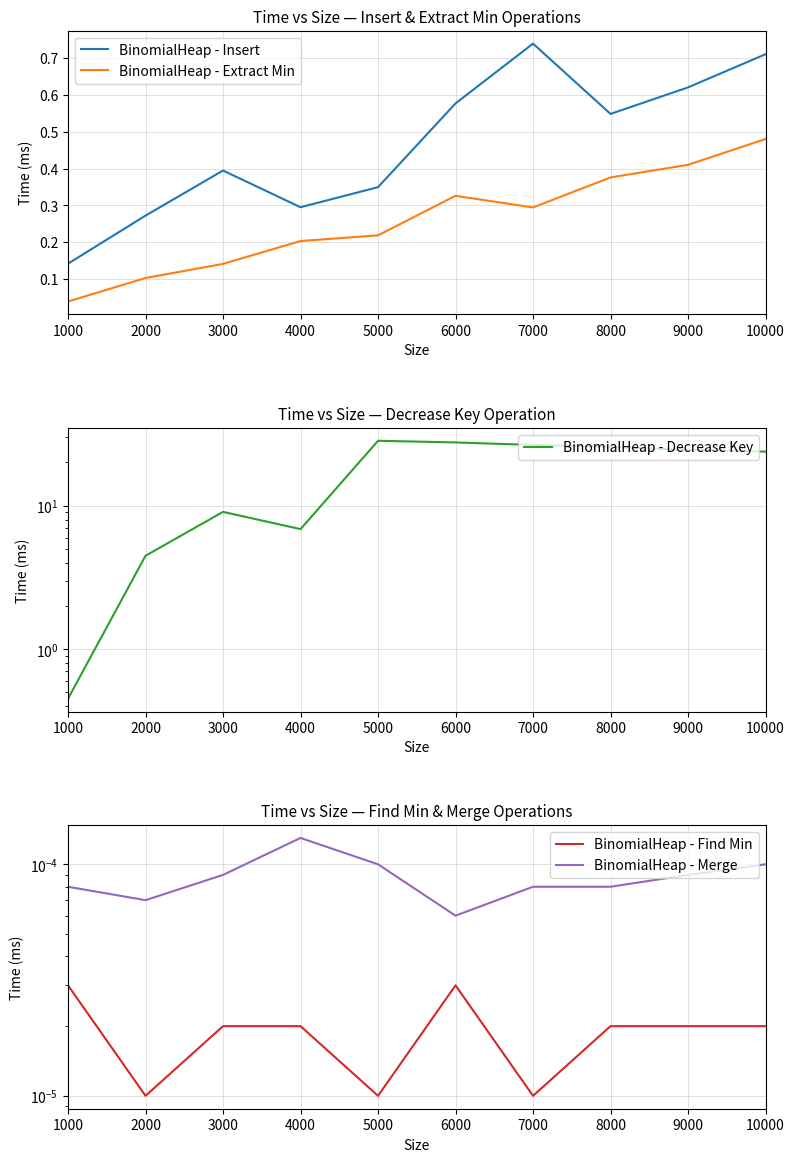

What is the total value across all series at 7000?

27.5